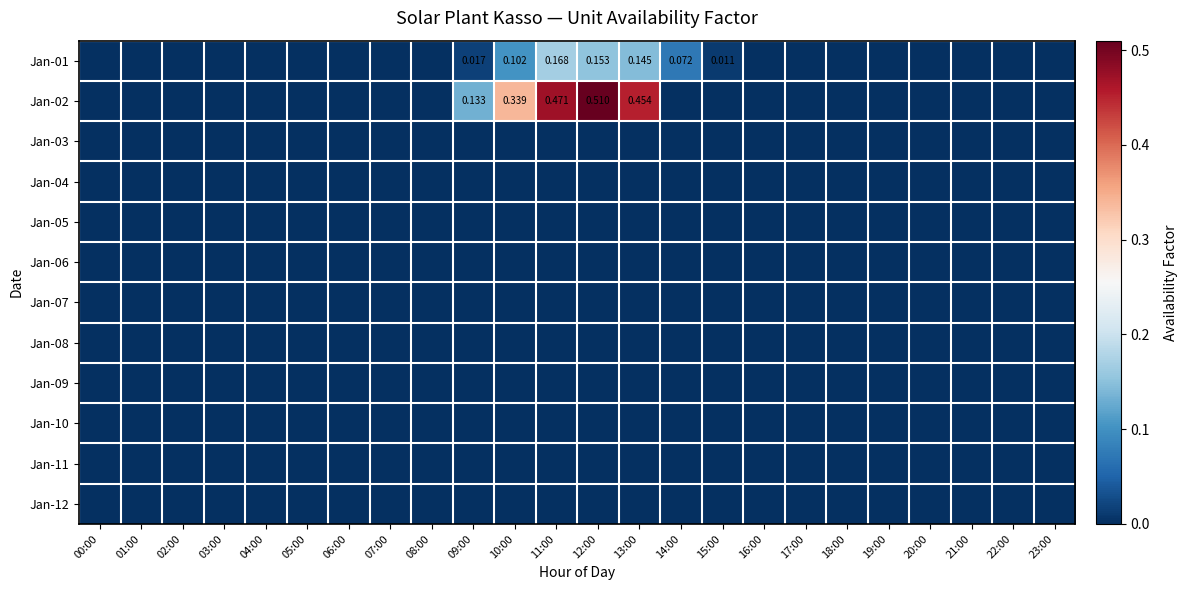

The value of Jan-11 at 19:00 is 0.0. True or false?

True